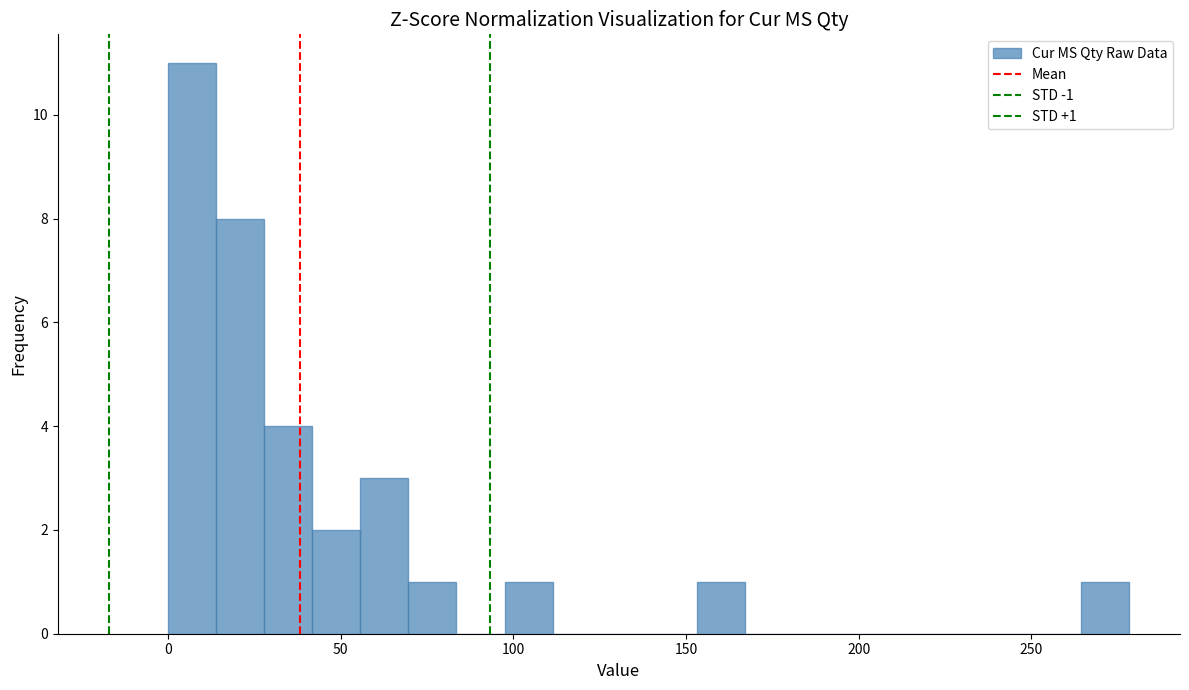

Around what value on the x-axis is the tallest bar? Give the approximate position of its centre, as read against the axis.

5